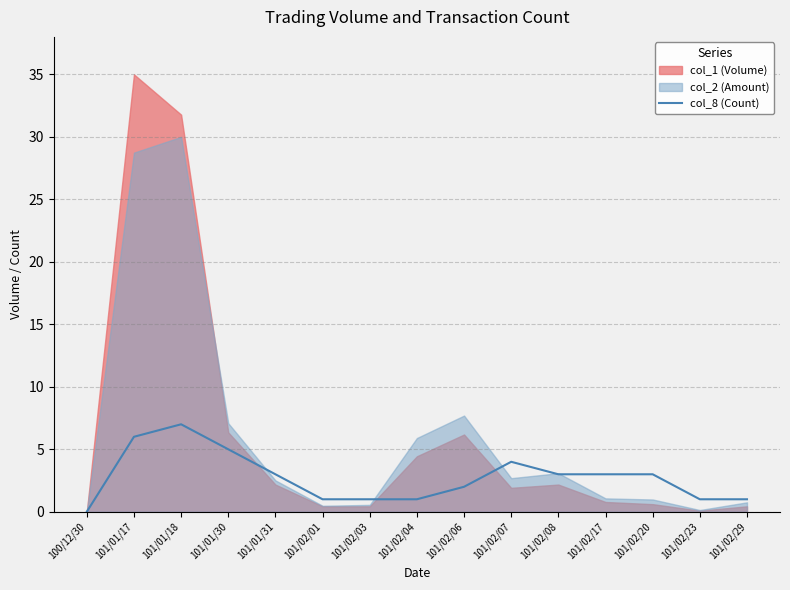

What is the sum of all values?

41